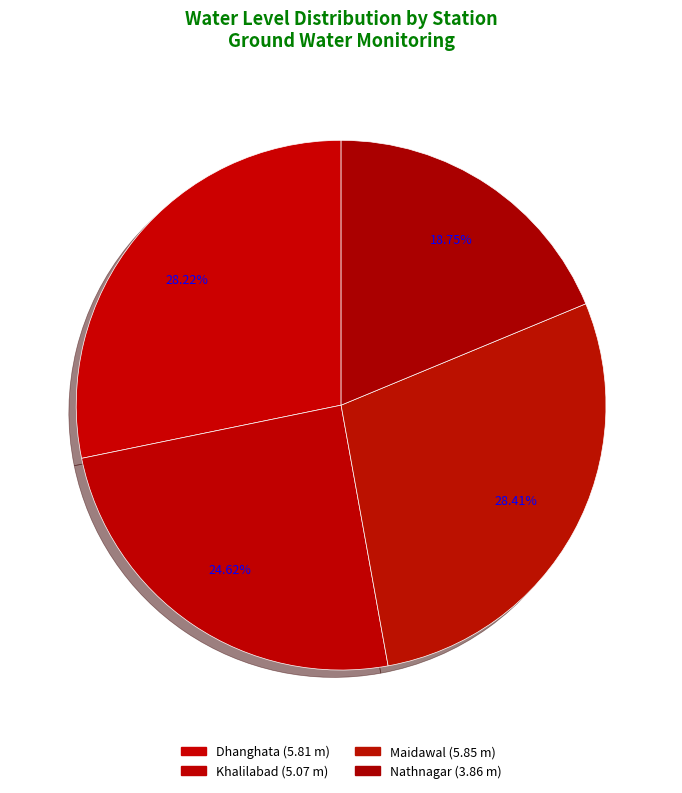

To the nearest percent, what portion does Maidawal represent?

28%